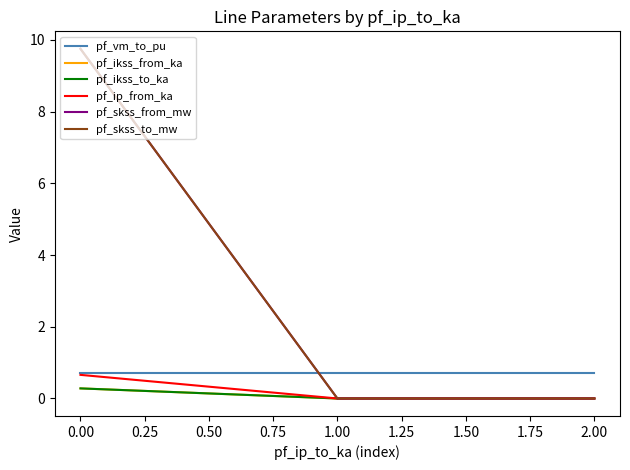

At how many categories does at least one series exceed 7?

1